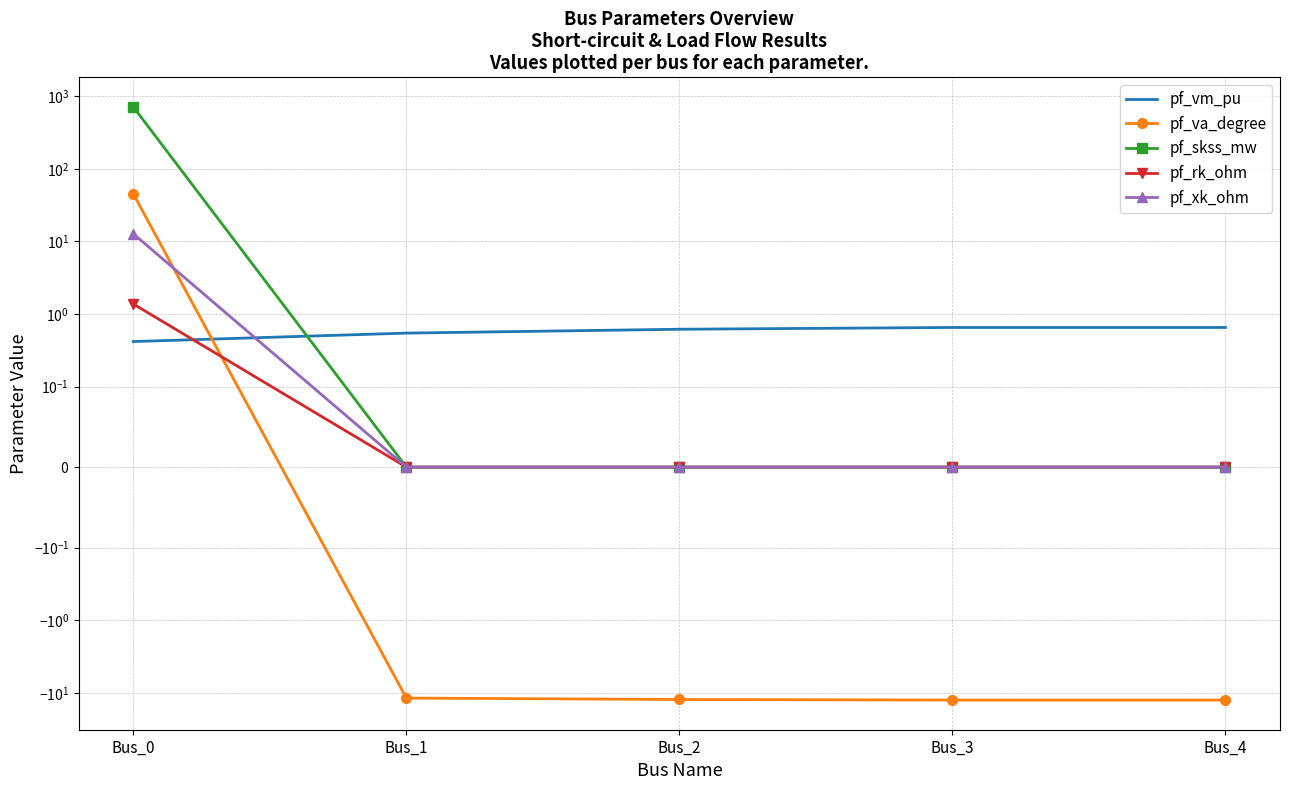

Rank the series by their maximum value, from lowest to highest.

pf_vm_pu, pf_rk_ohm, pf_xk_ohm, pf_va_degree, pf_skss_mw